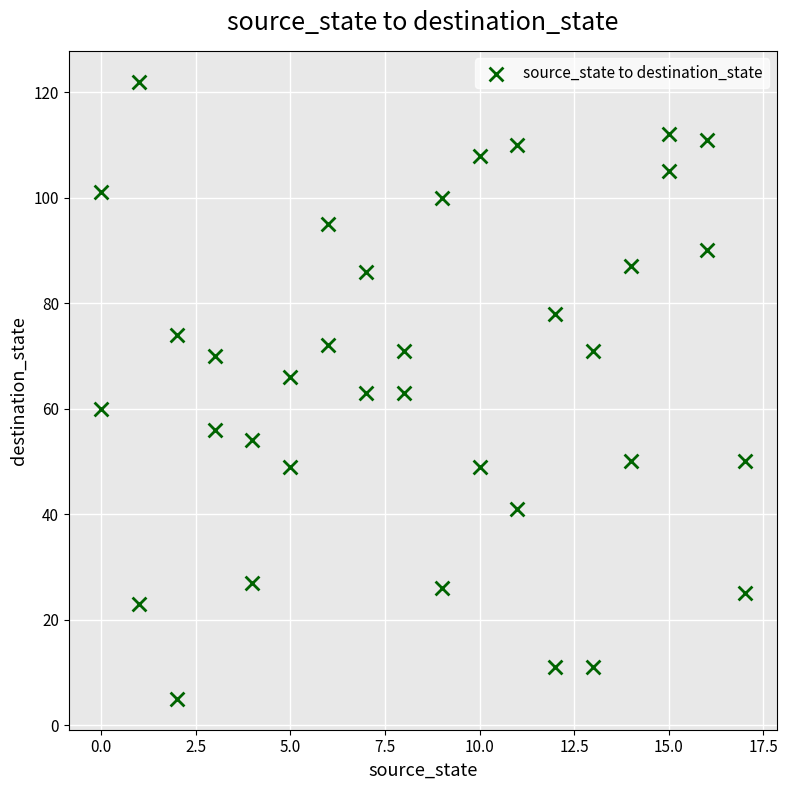

What is the range of Y values (max minus min)?

117